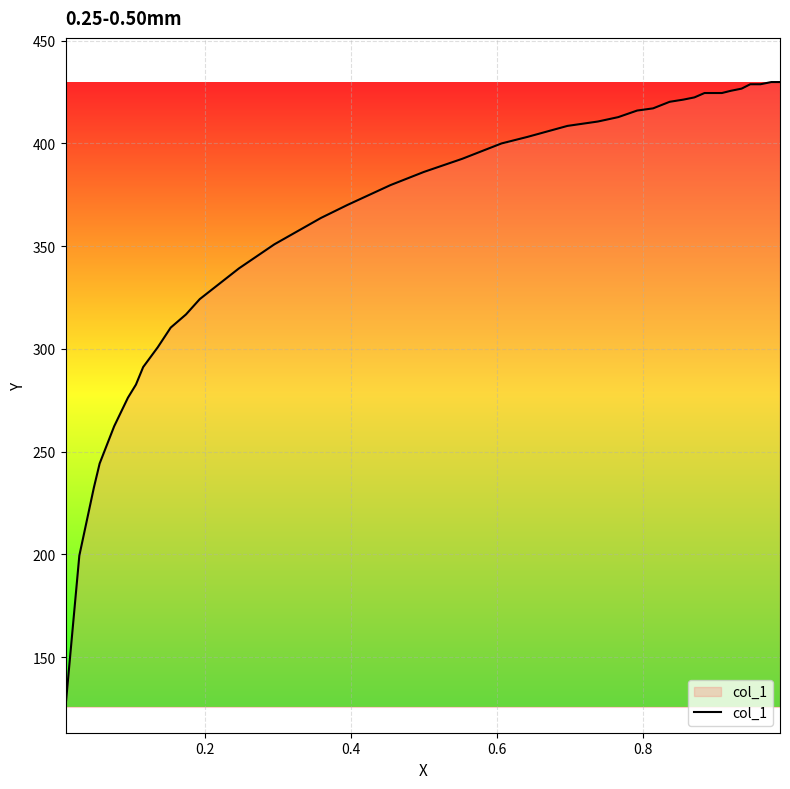

How many series are shown in this chart?

1